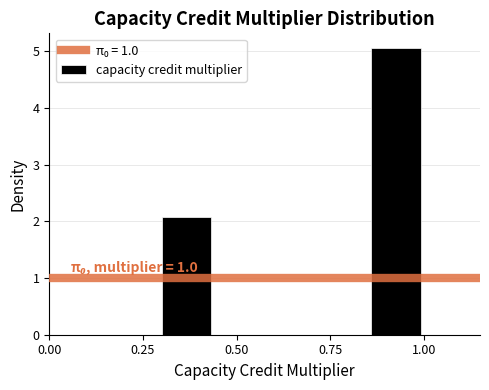

Read against the x-axis, roughly where is the centre of the tallest bar?

0.95